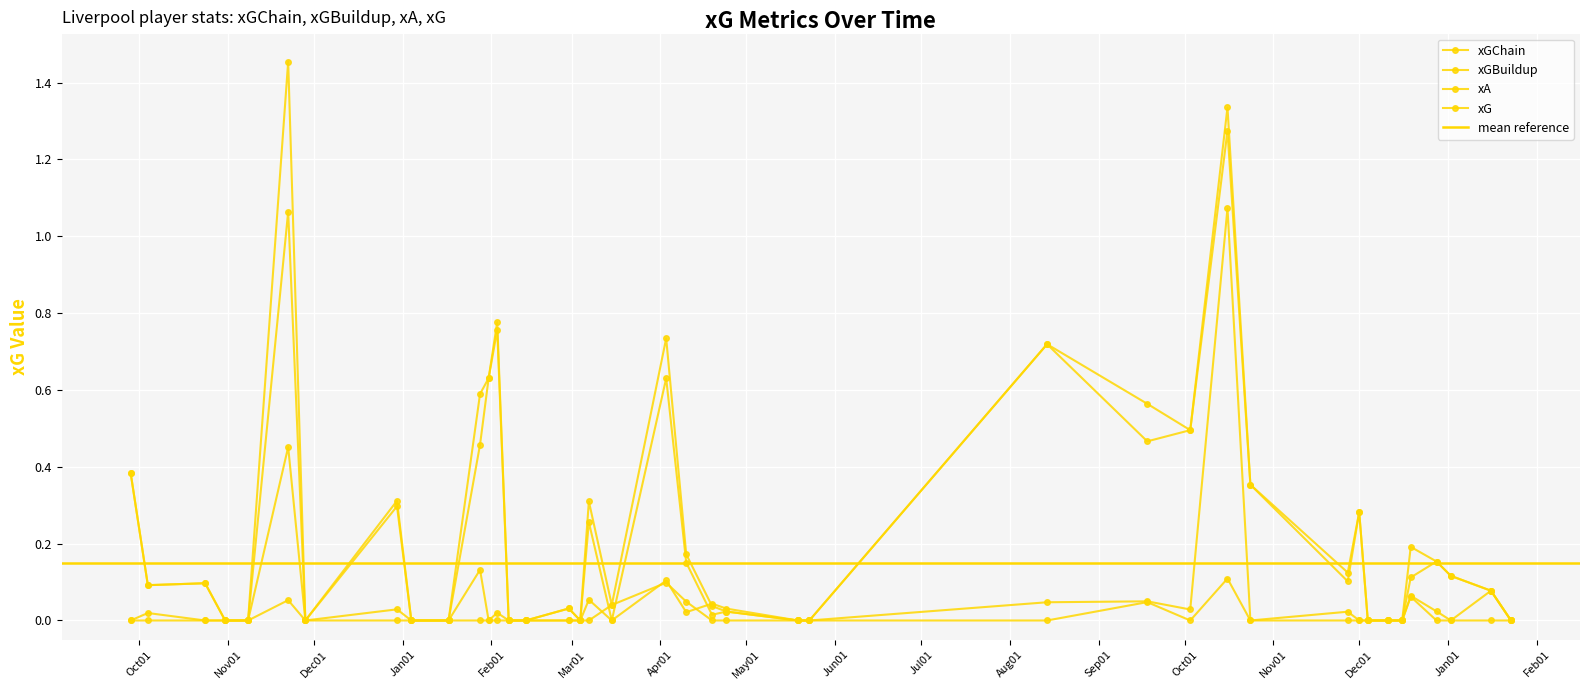

What is the difference between the second highest and second lowest values in the xGChain series?

1.3